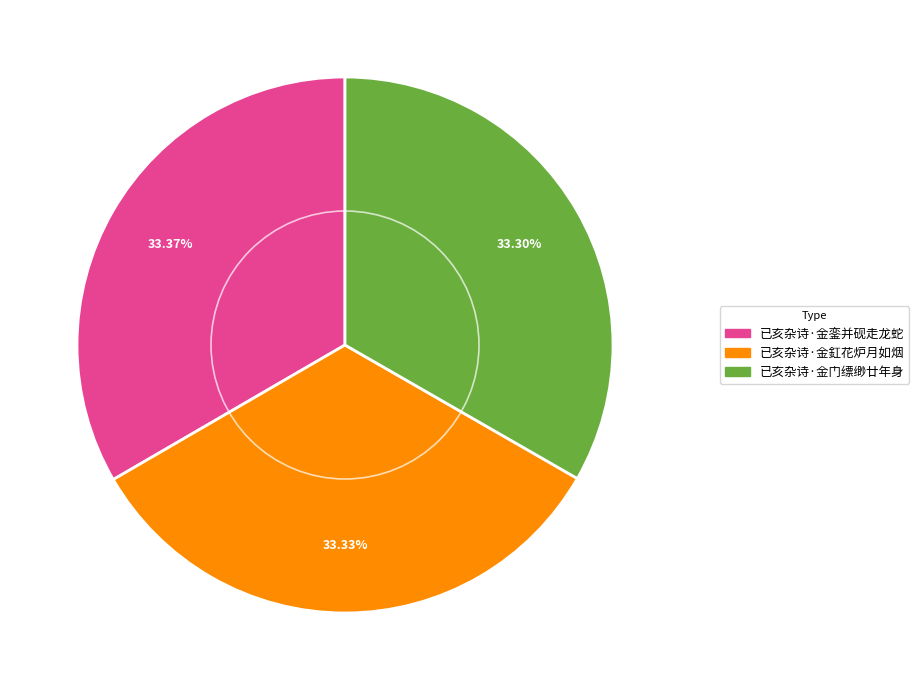

What is the ratio of the value at 已亥杂诗·金銮并砚走龙蛇 to the value at 已亥杂诗·金门缥缈廿年身?

1.0